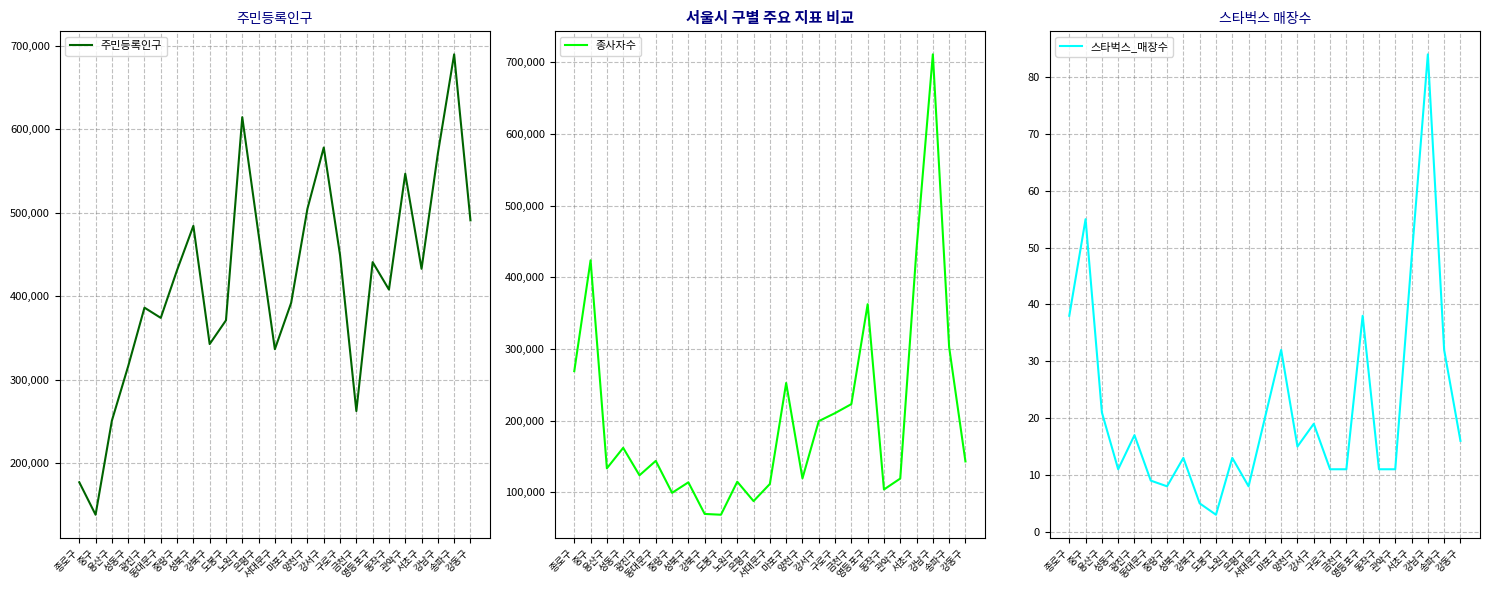

How many lines are shown in the chart?

3